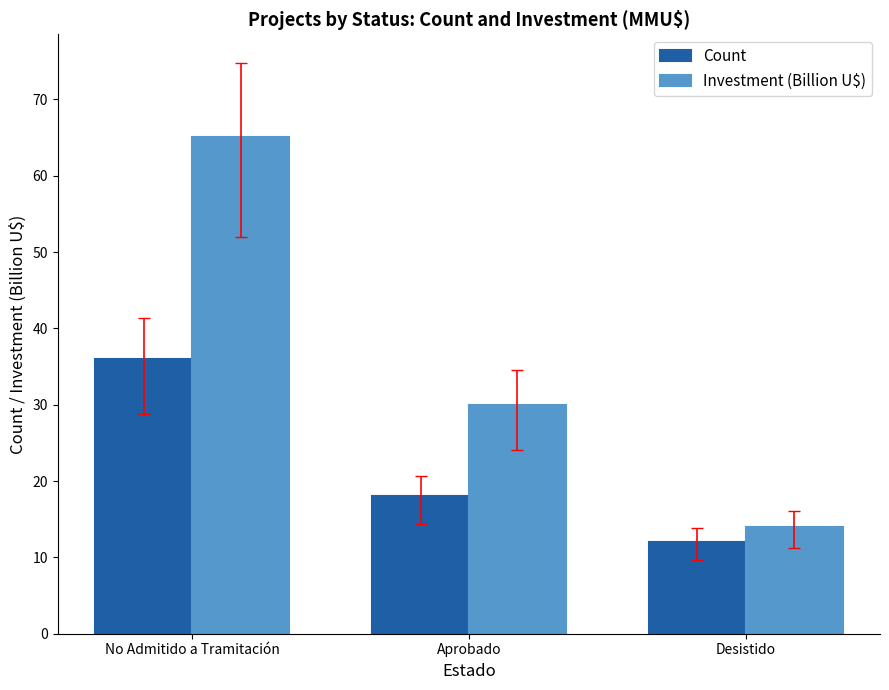

Where is Investment (Billion U$) nearest to the value 39?

Aprobado